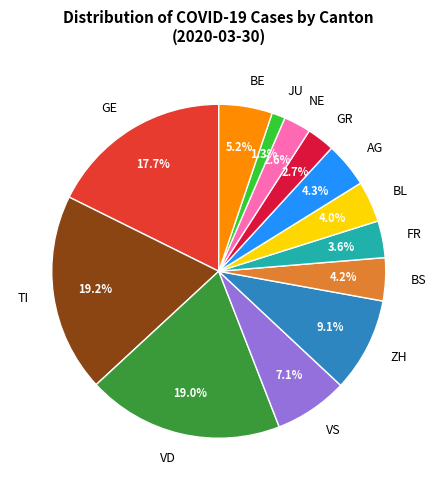

Which category has the smallest portion of the pie?

JU